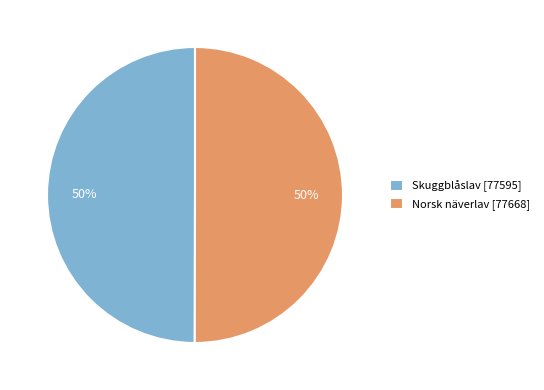

What is the ratio of the value at Norsk näverlav [77668] to the value at Skuggblåslav [77595]?

1.0